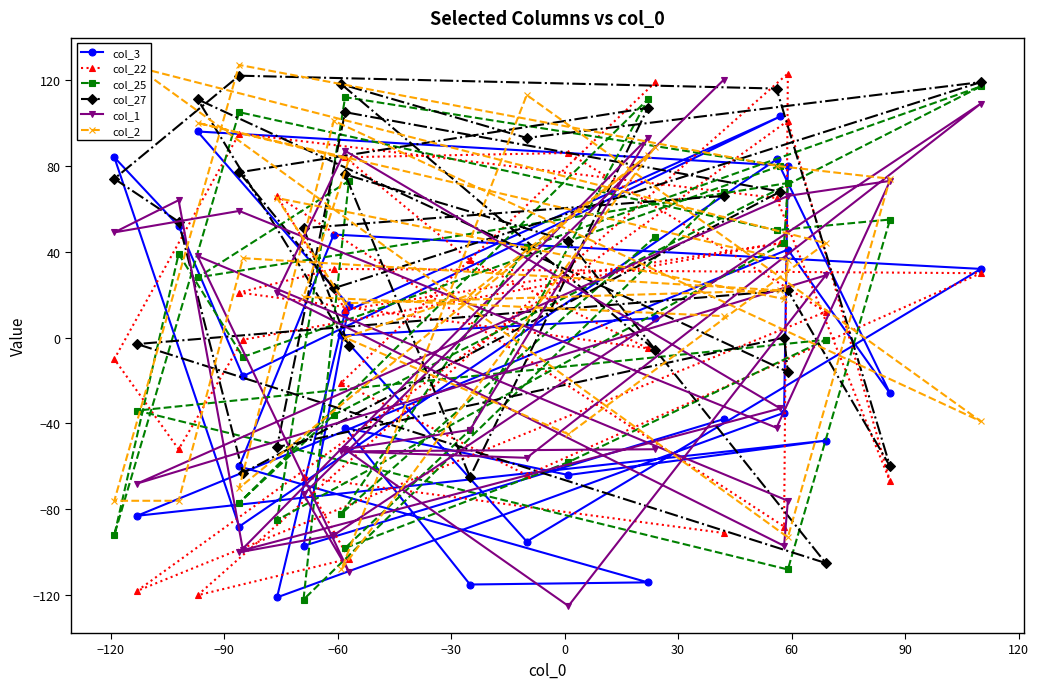

True or false: col_22 has more than 2 interior local peaks.

True